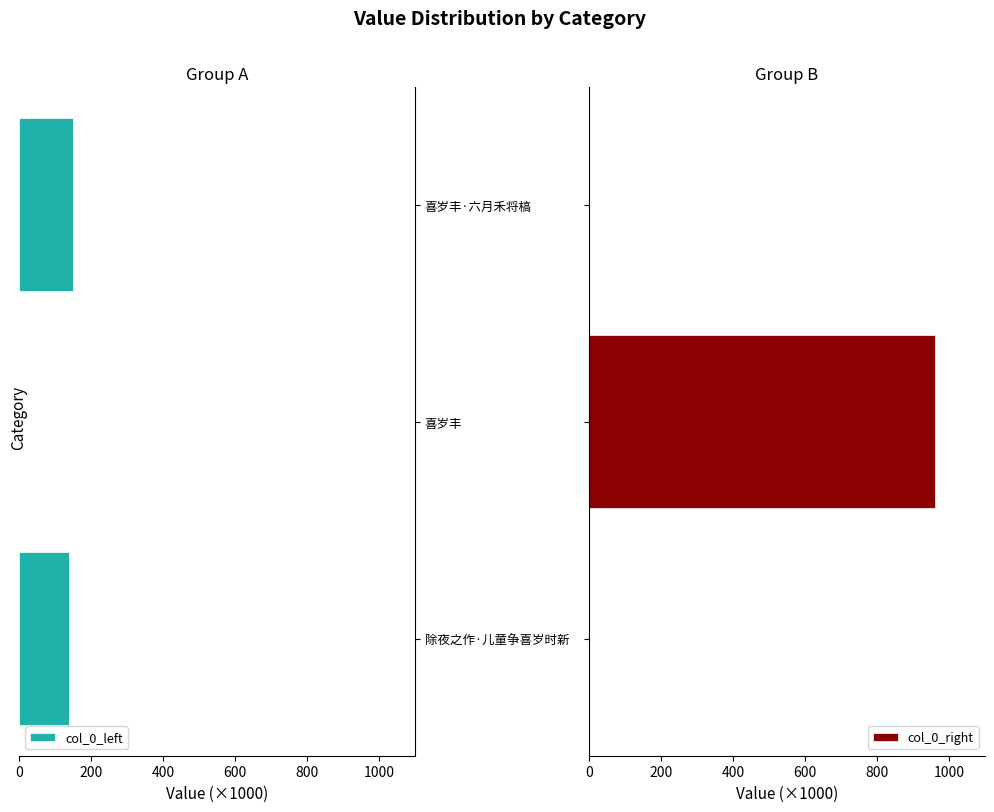

What is the maximum value for col_0_right?

961.8